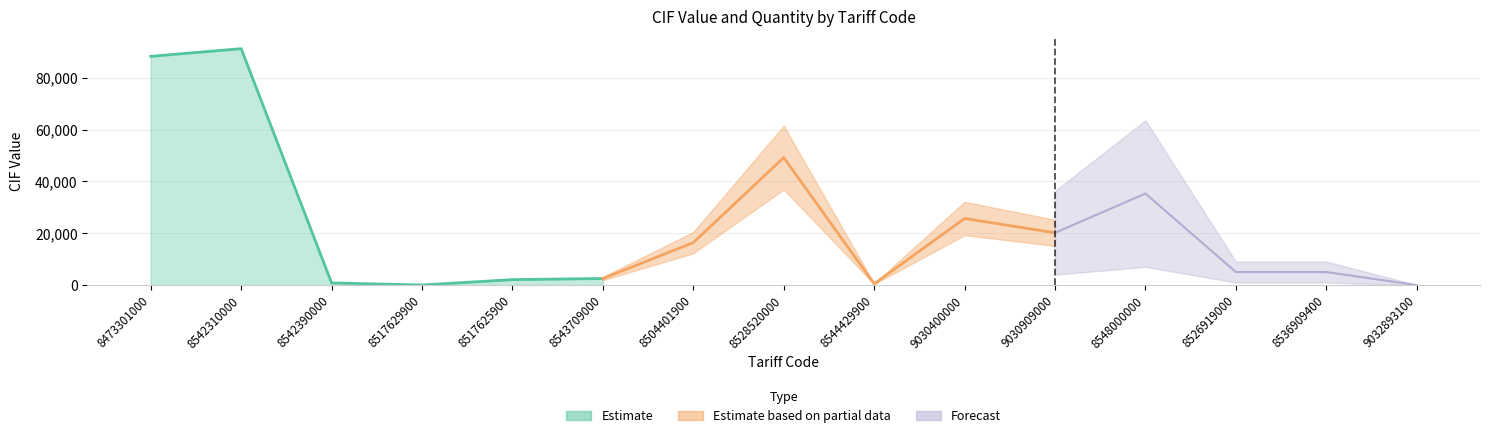

What position from the right is 8542310000?

14